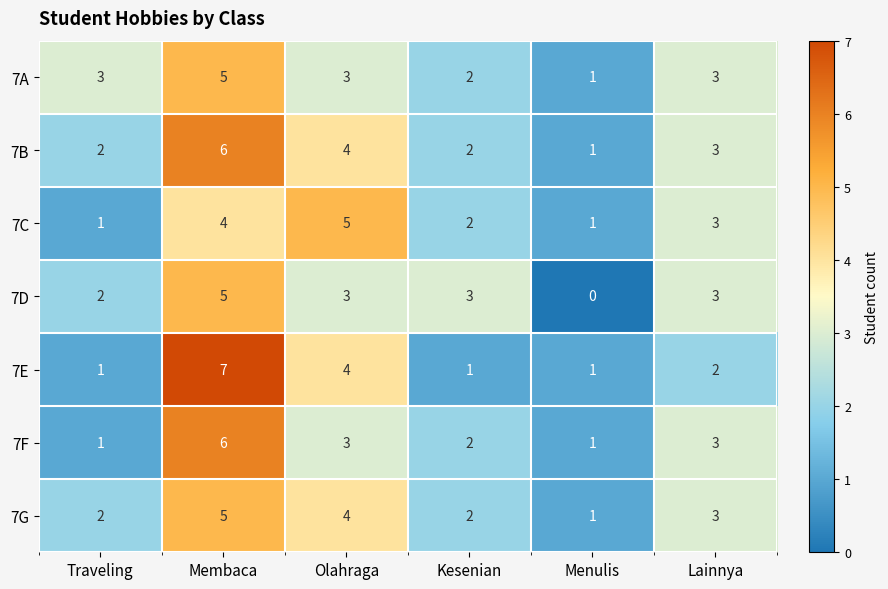

What is the average value of the 7C series?

3